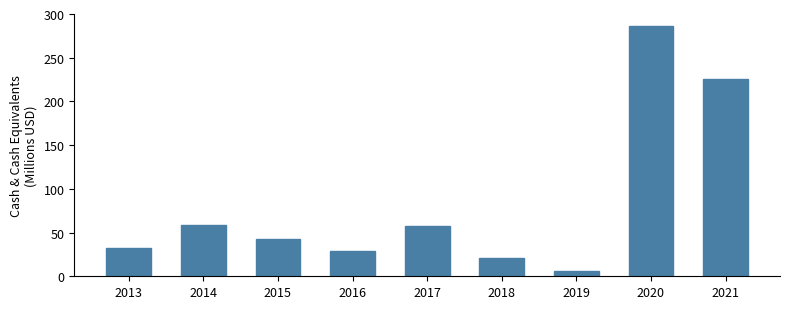

True or false: the data shows 57.3 at 2017.

True